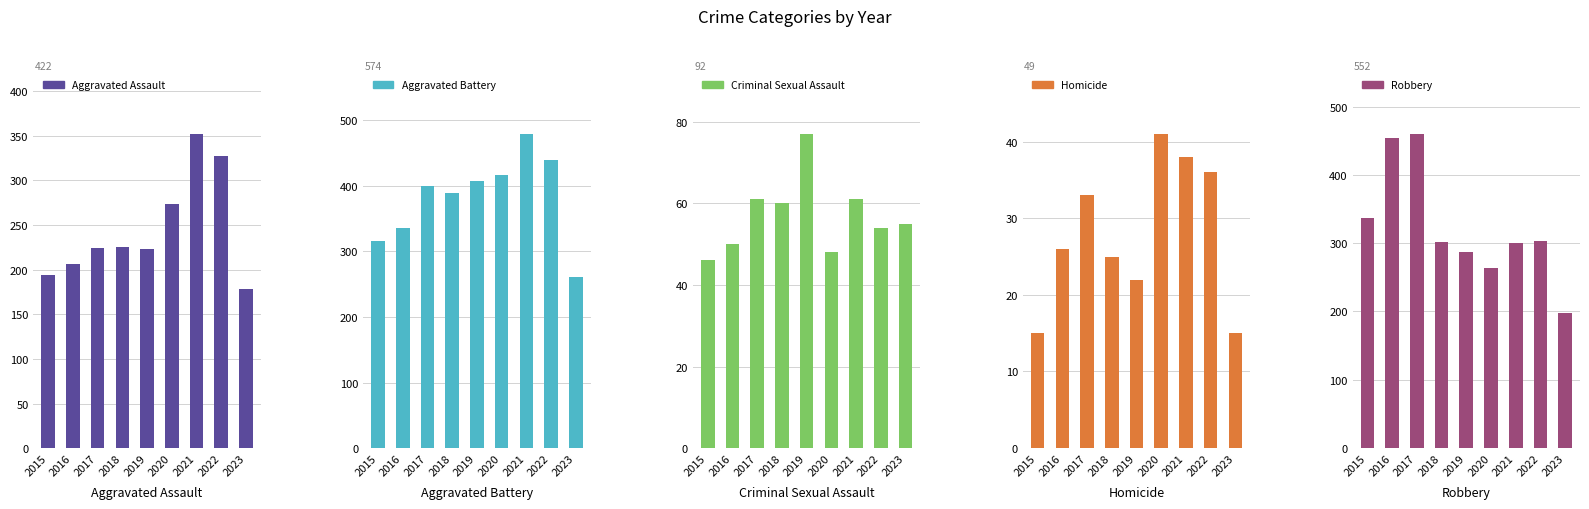

List the series in order of their peak value, lowest first.

Homicide, Criminal Sexual Assault, Aggravated Assault, Robbery, Aggravated Battery